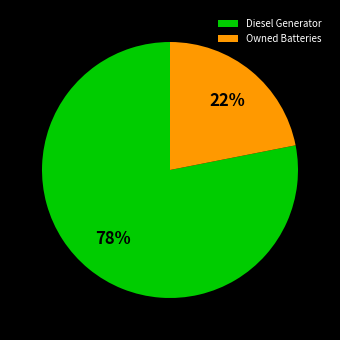

Rank the categories by value from highest to lowest.

Diesel Generator, Owned Batteries